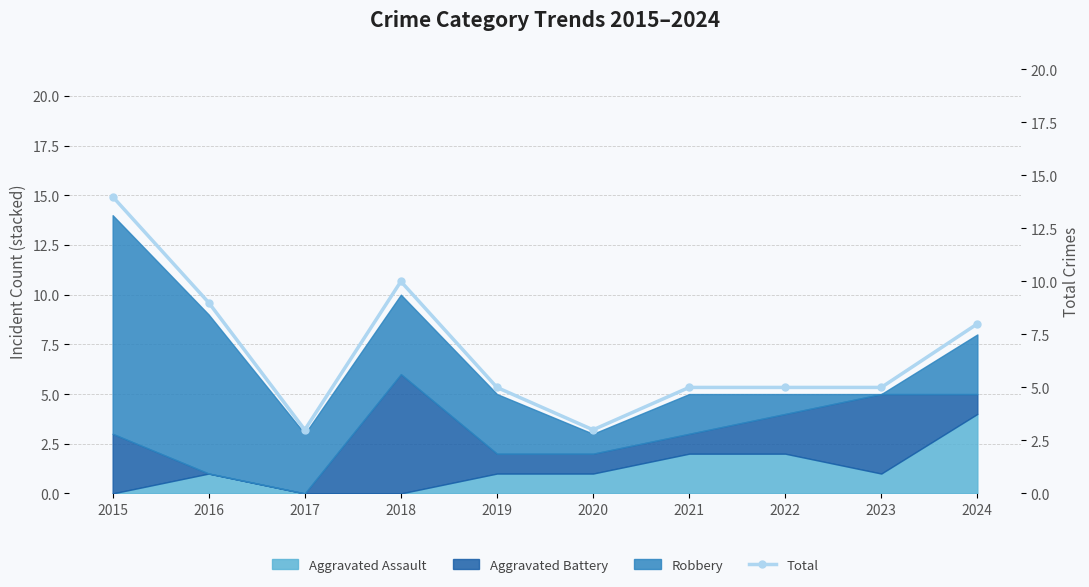

Which has a higher value, 2015 or 2018?

2015